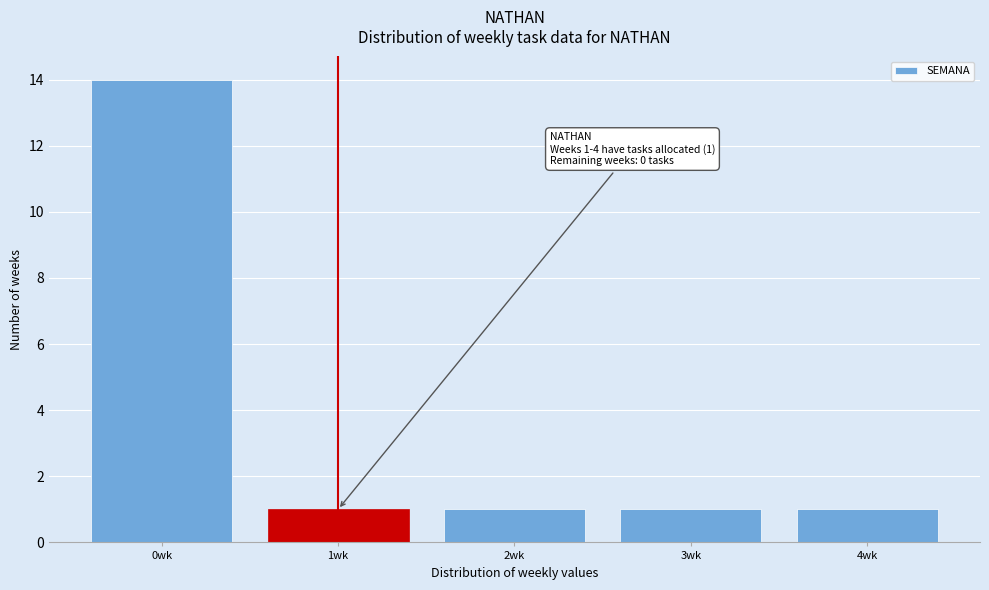

Reading left to right, what are all the values shown in this chart?

14	1	1	1	1